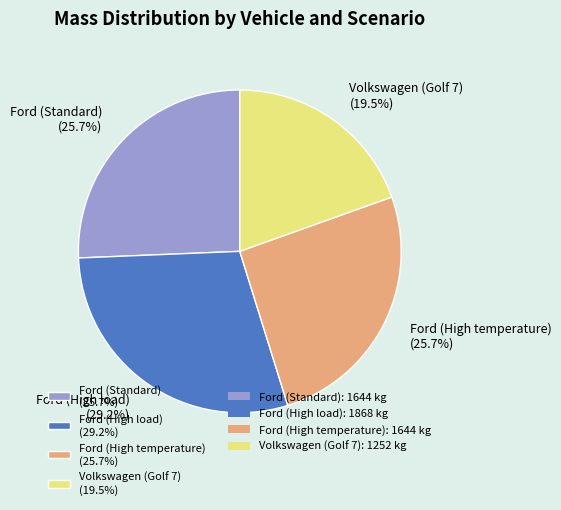

Is there a majority slice in this chart?

No